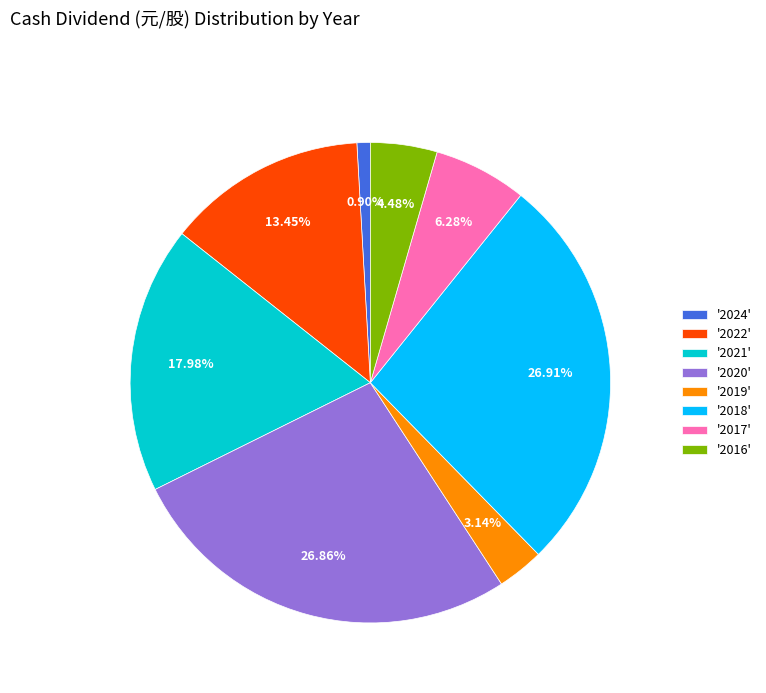

Count the number of slices in the pie.

8